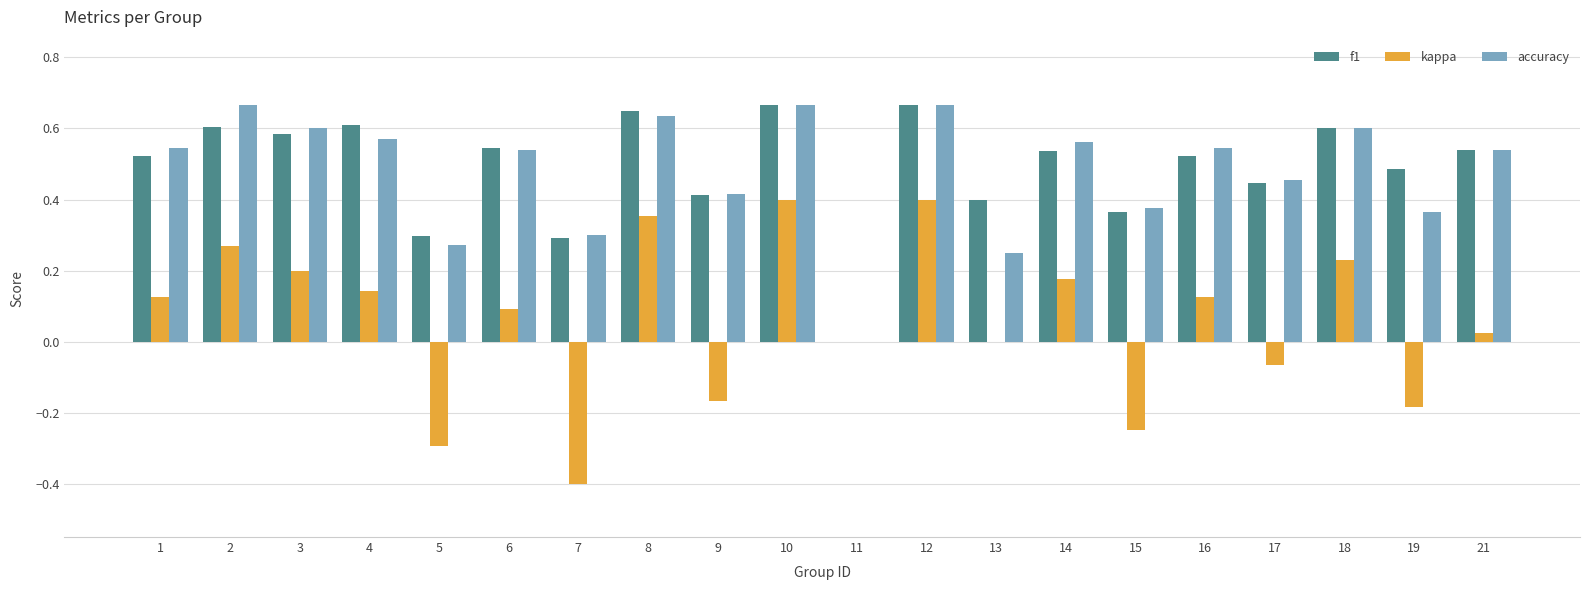

What is the sum of the accuracy values at 2 and 10?

1.3